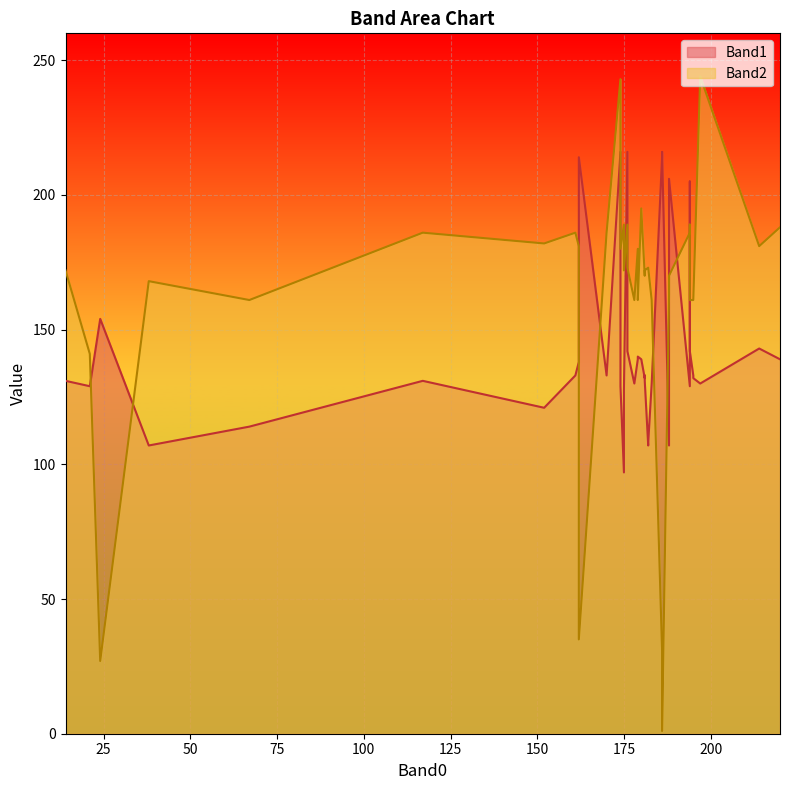

The Band2 series shows 220 at 183. True or false?

False